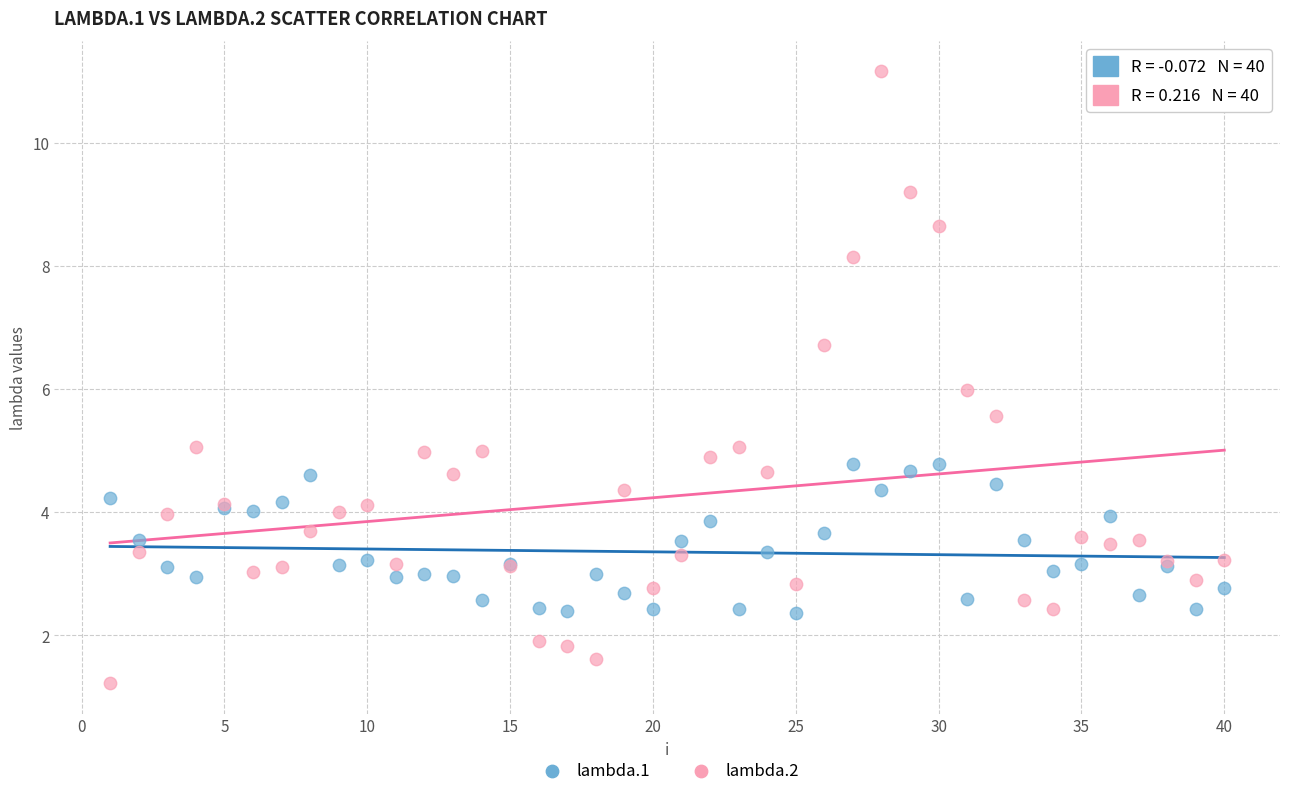

Which series contains the lowest Y value?

lambda.2